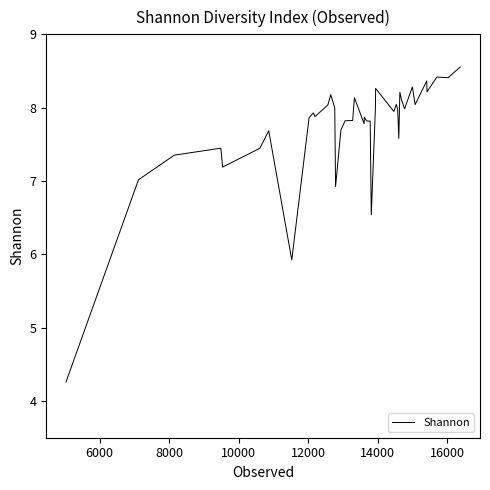

Reading left to right, what are all the values shown in this chart?

4.3	7.0	7.4	7.4	7.2	7.4	7.7	5.9	7.9	7.9	7.9	8.0	8.2	8.0	6.9	7.7	7.8	7.8	8.1	7.8	7.9	7.8	7.8	6.5	8.0	8.3	7.9	8.0	8.0	7.6	8.2	8.1	8.0	8.3	8.0	8.4	8.2	8.4	8.4	8.6